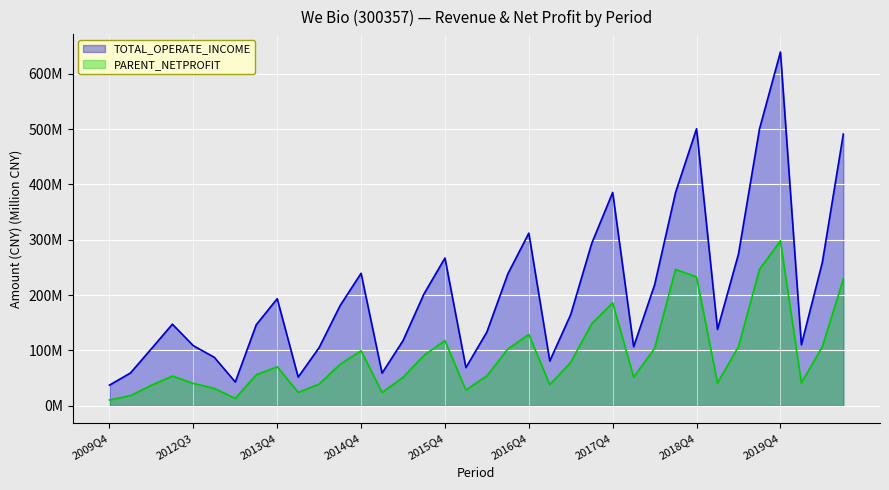

What is the label of the 7th point from the left?

2013Q1